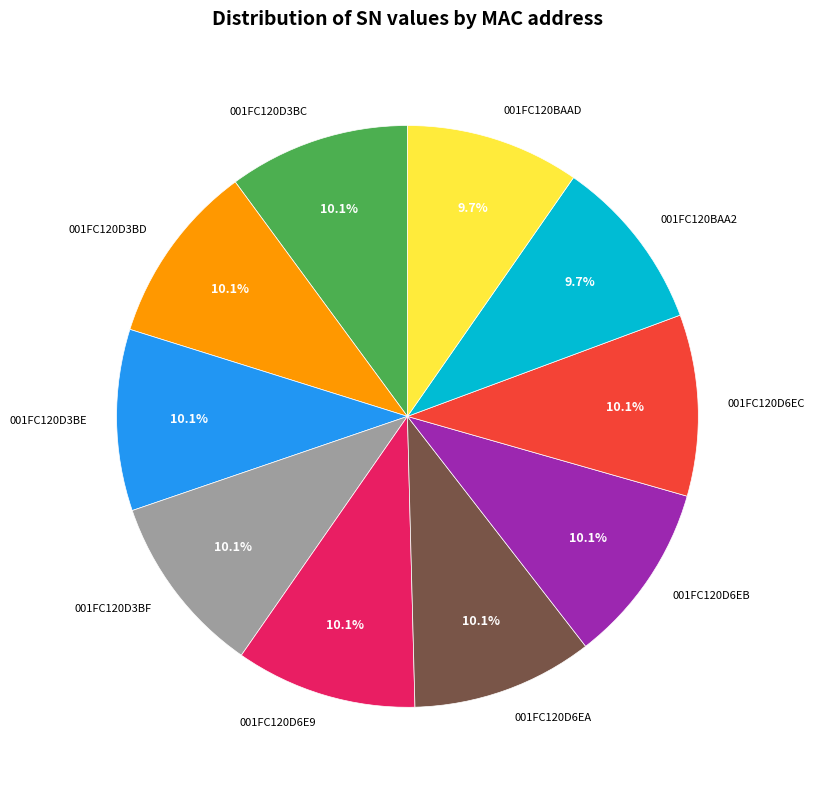

To the nearest percent, what percentage of the pie is 001FC120D6E9?

10%